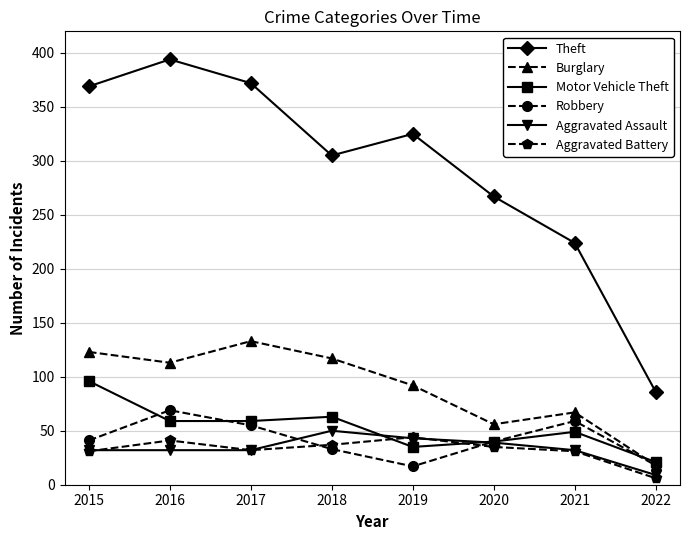

At which label does Burglary first exceed 113?

2015